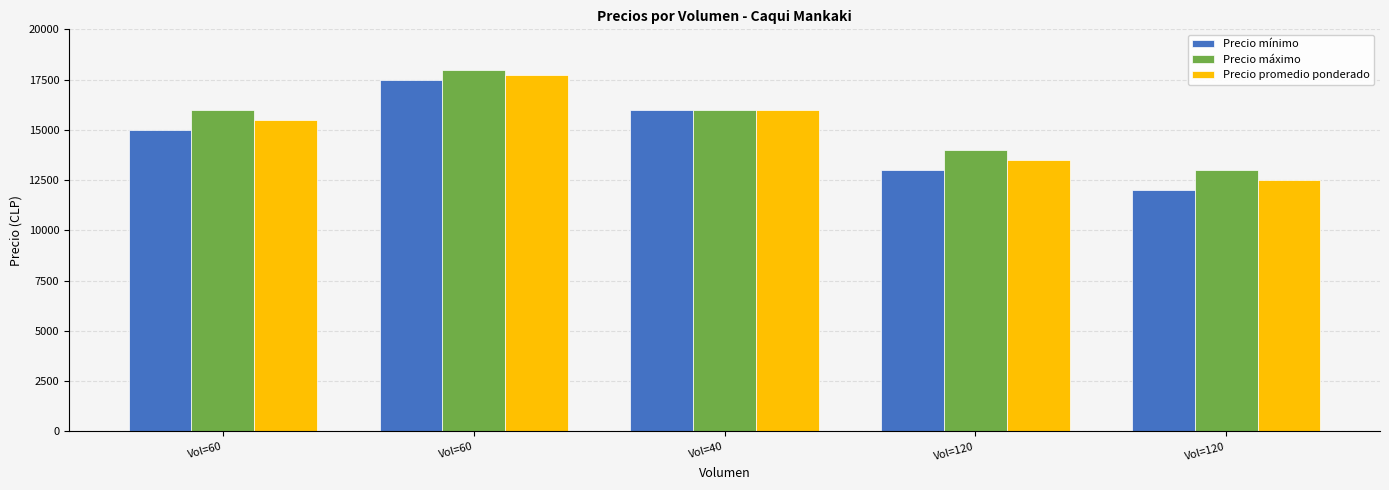

Where is Precio promedio ponderado nearest to the value 15125?

Vol=60